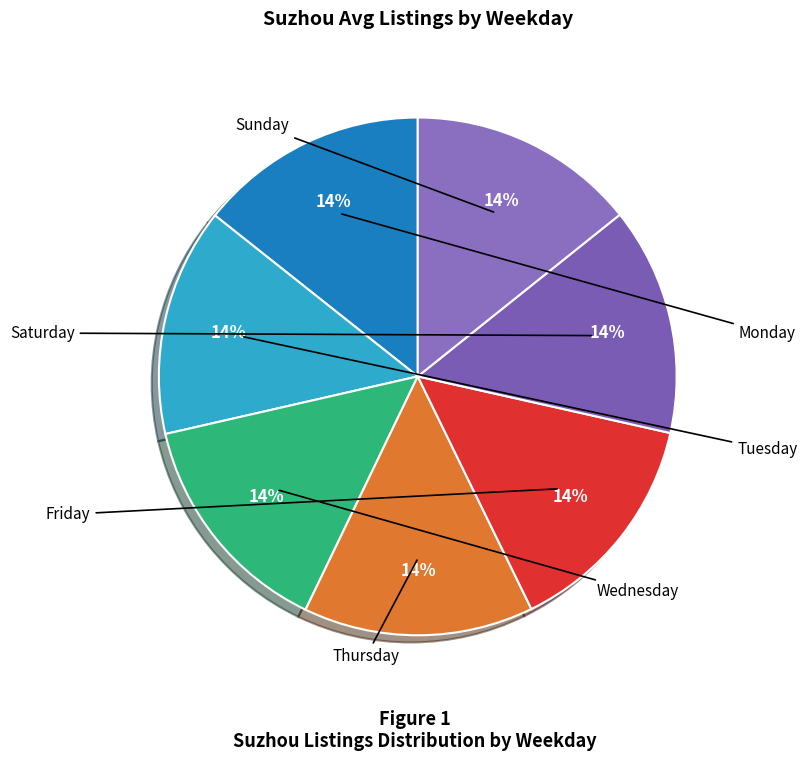

To the nearest percent, what is the average slice percentage?

14%